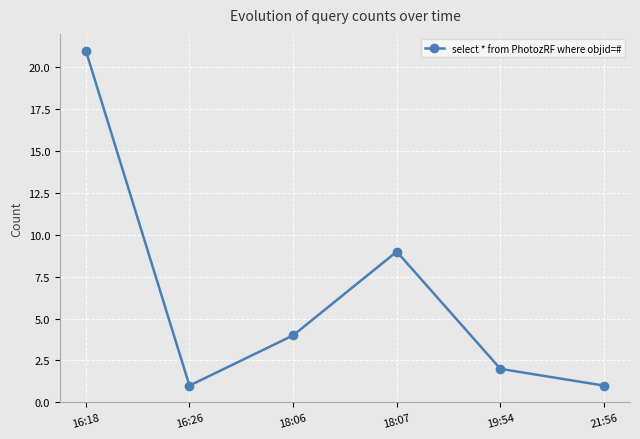

What is the label of the 2nd point from the left?

16:26